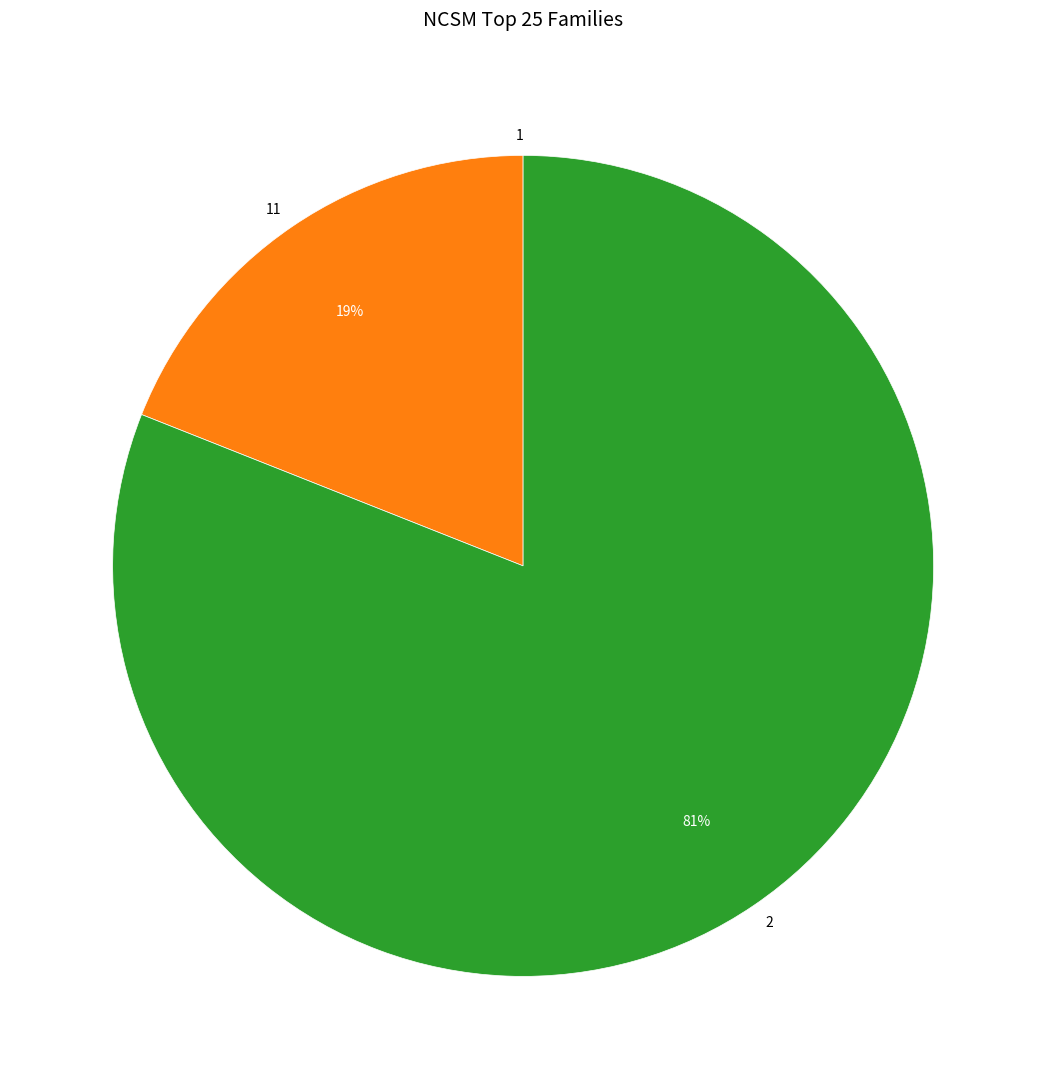

Is there a majority slice in this chart?

Yes